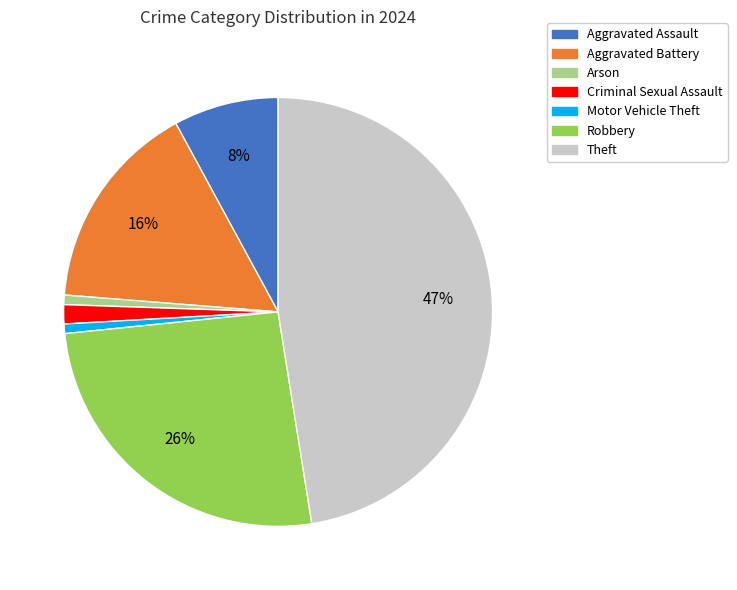

To the nearest percent, what is the average slice percentage?

14%